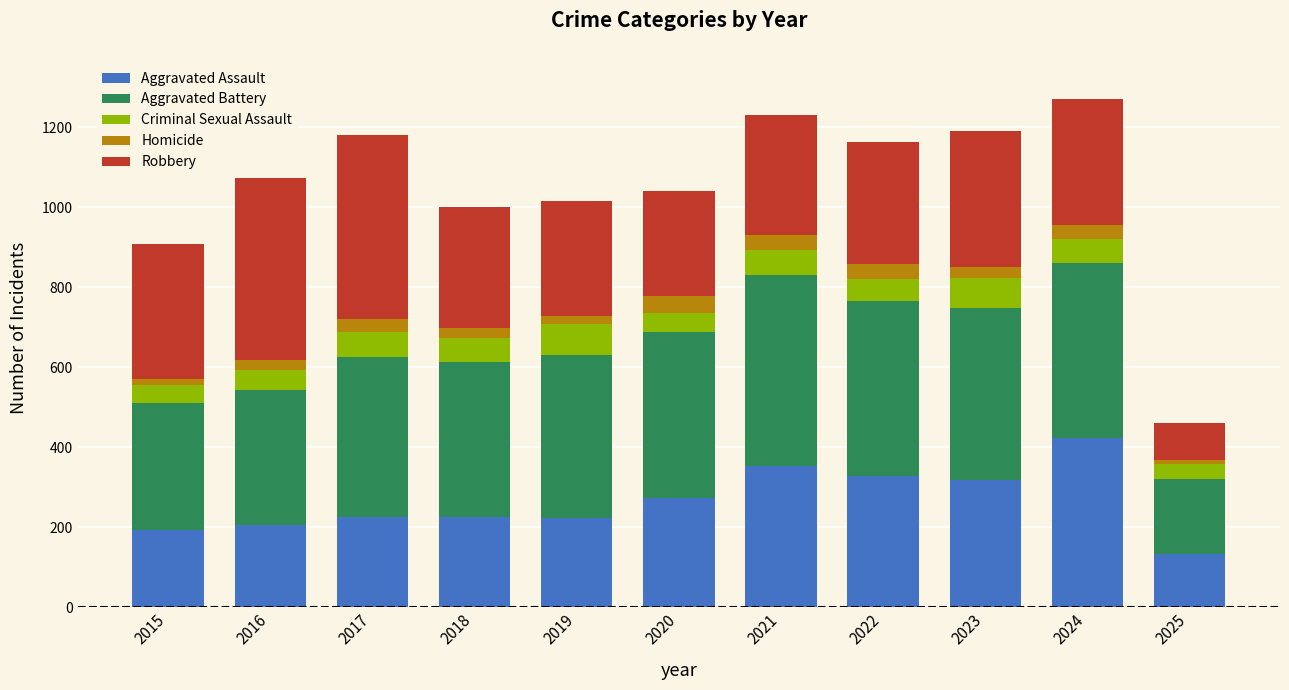

What is the total value across all series at 2017?

1180